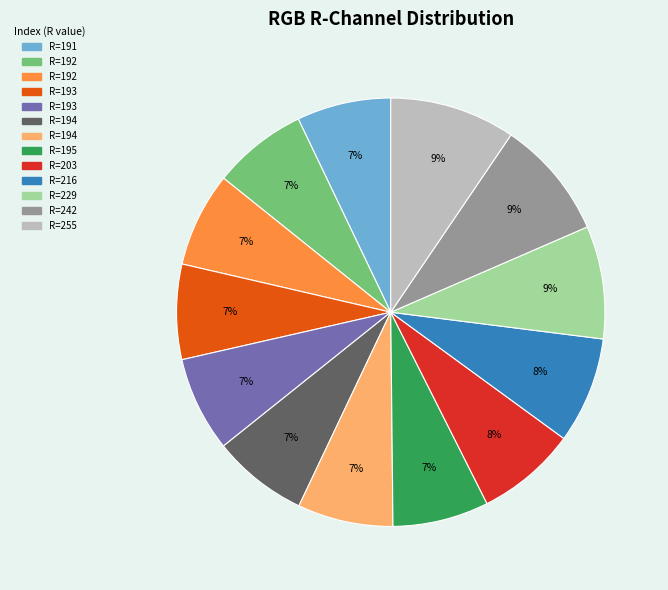

Is there any slice that represents more than half of the pie?

No